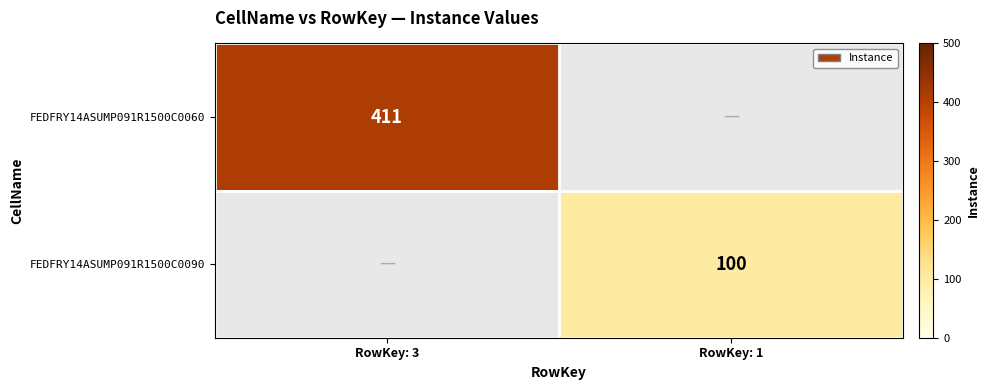

True or false: FEDFRY14ASUMP091R1500C0090 has a value of 154 at RowKey: 1.

False